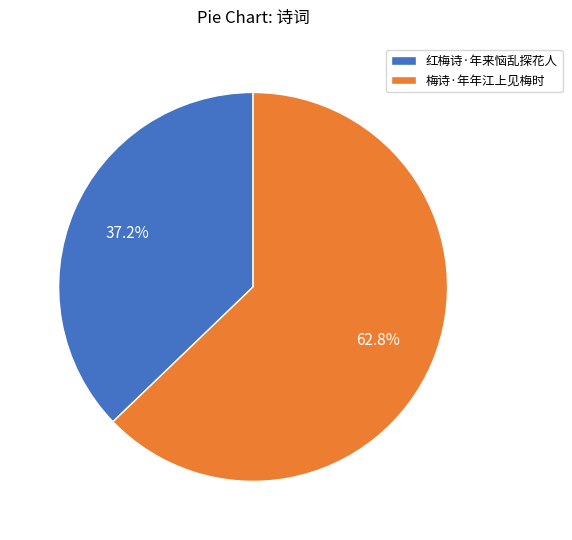

What is the smallest slice in the pie chart?

红梅诗·年来恼乱探花人